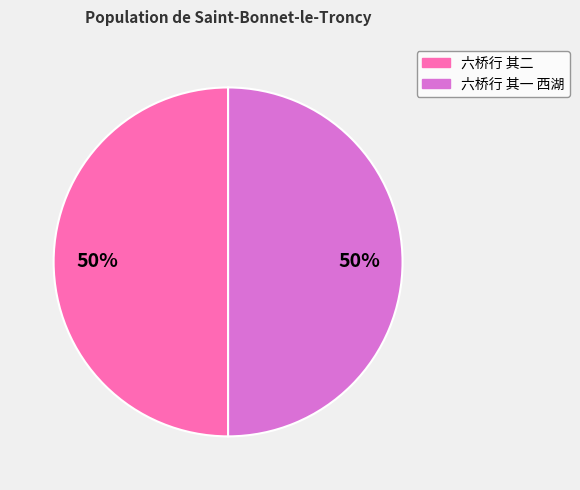

The 六桥行 其一 西湖 slice represents 50% of the pie. True or false?

True